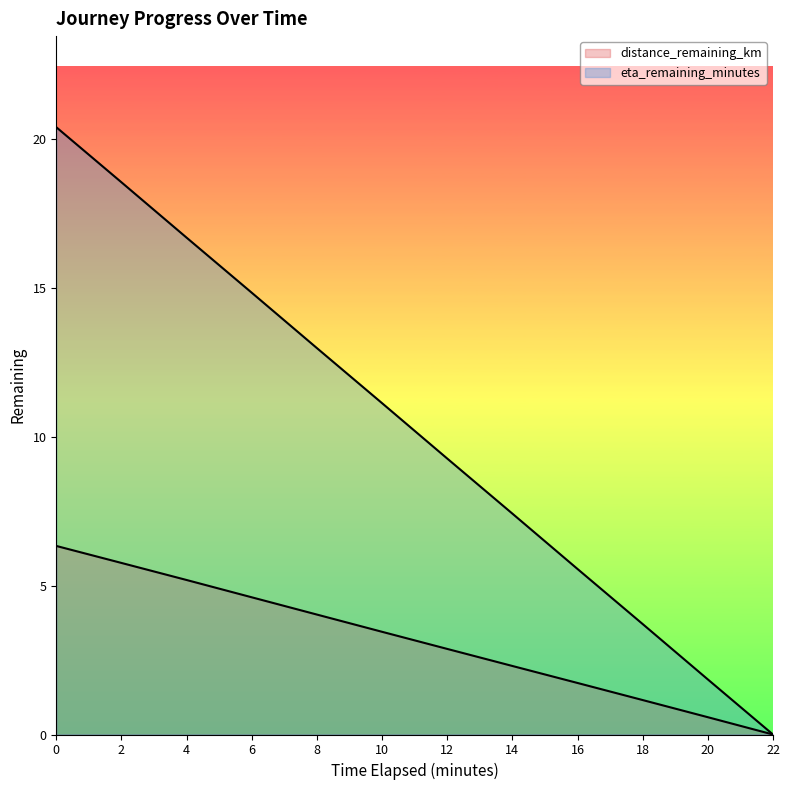

What are all the series names shown in the legend?

distance_remaining_km, eta_remaining_minutes